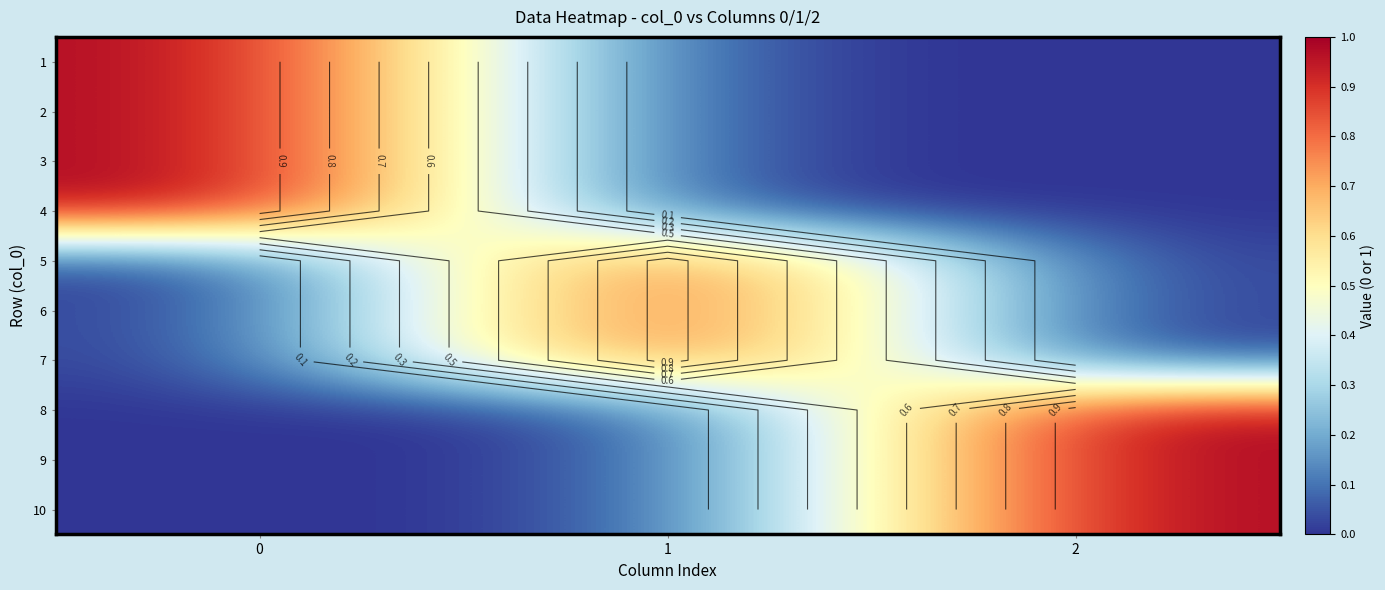

Which label corresponds to the smallest value in the chart?

1